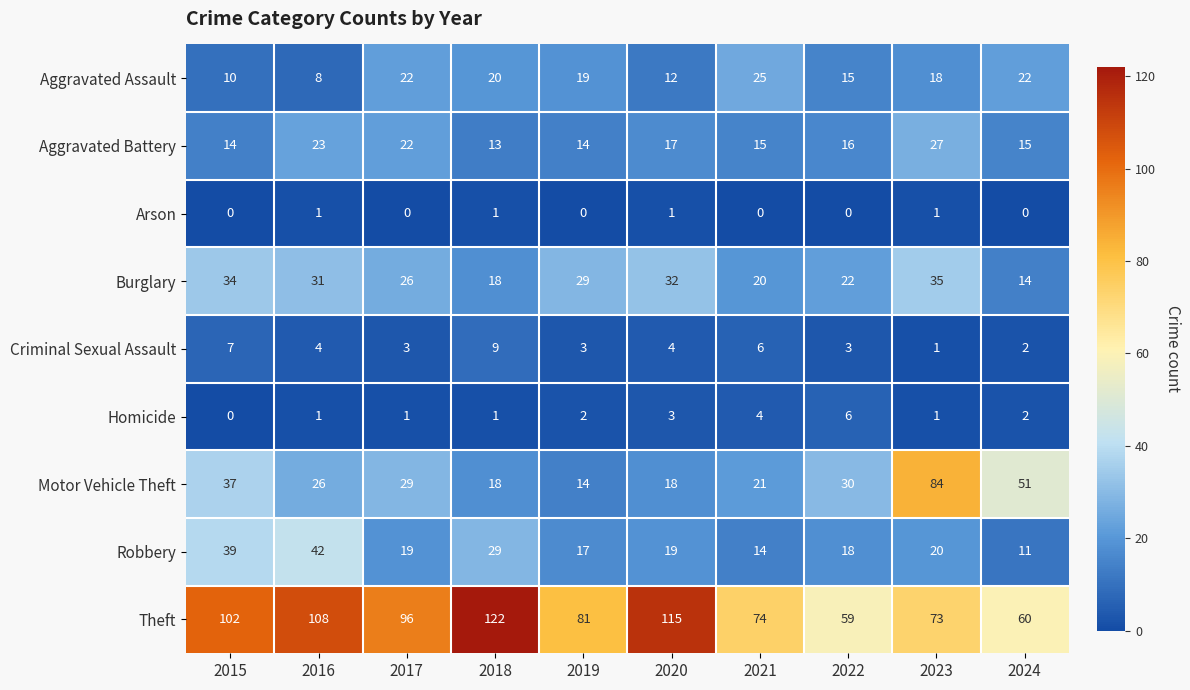

At how many categories does at least one series exceed 105?

3